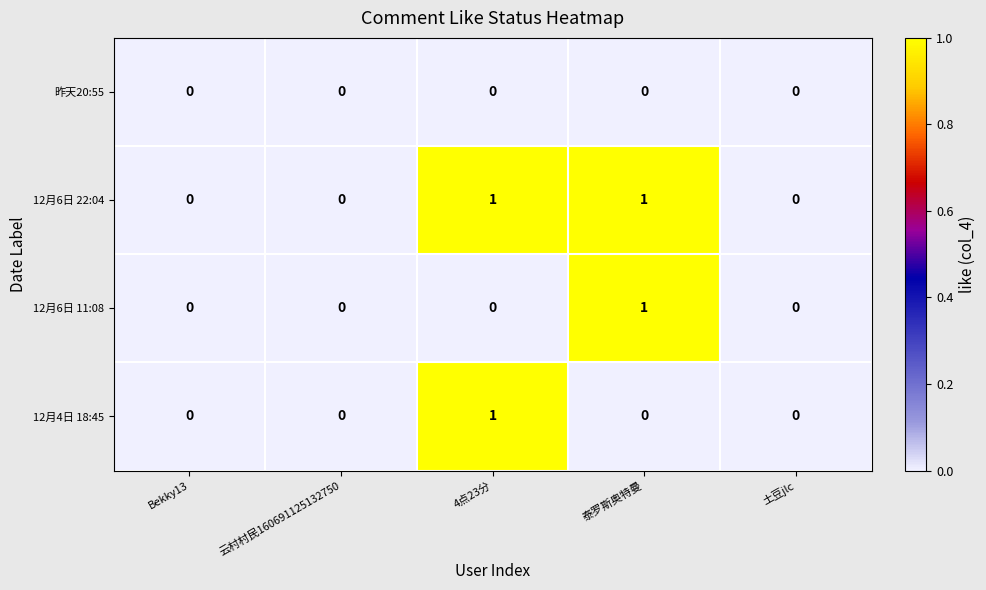

Which series has the largest total across all categories?

12月6日 22:04